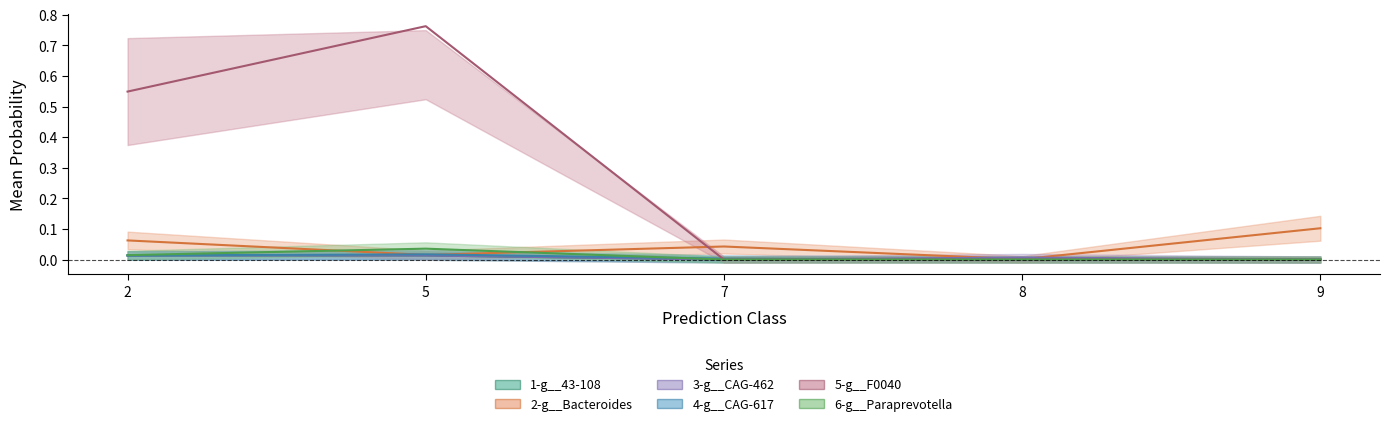

True or false: 1-g__43-108 has a value of 0.0 at 8.

False